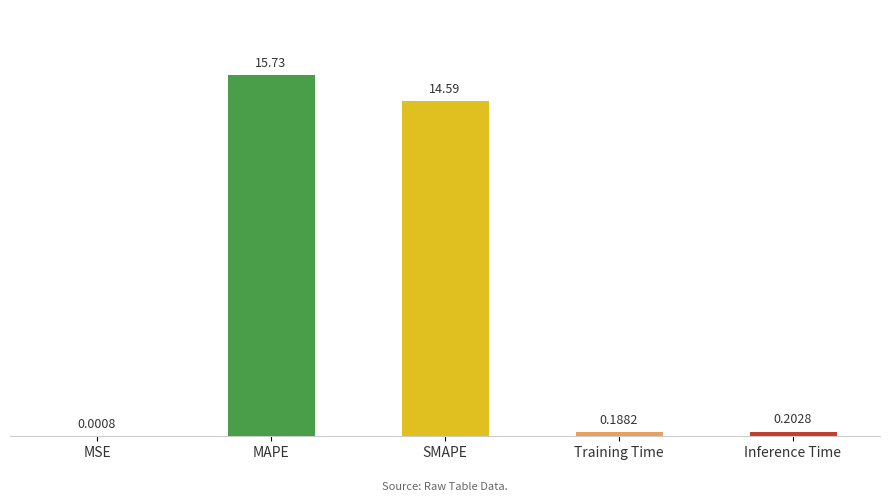

Which category has the highest value across all series?

MAPE